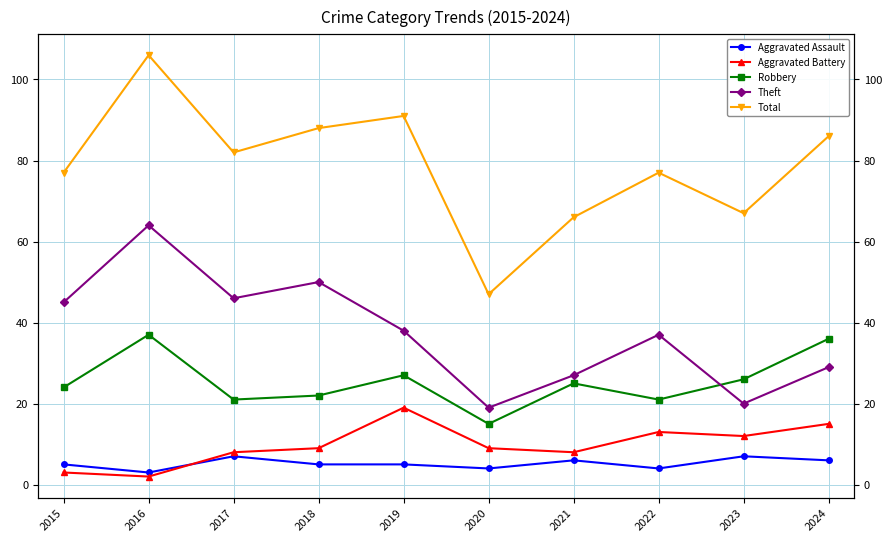

True or false: Aggravated Battery has more than 1 points higher than both neighbors.

True